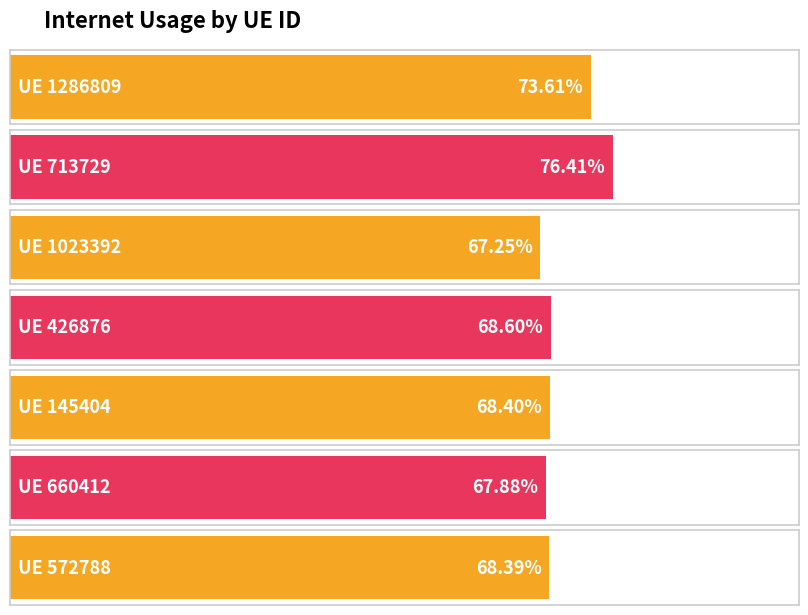

List the labels in order of value, largest first.

713729, 1286809, 426876, 145404, 572788, 660412, 1023392